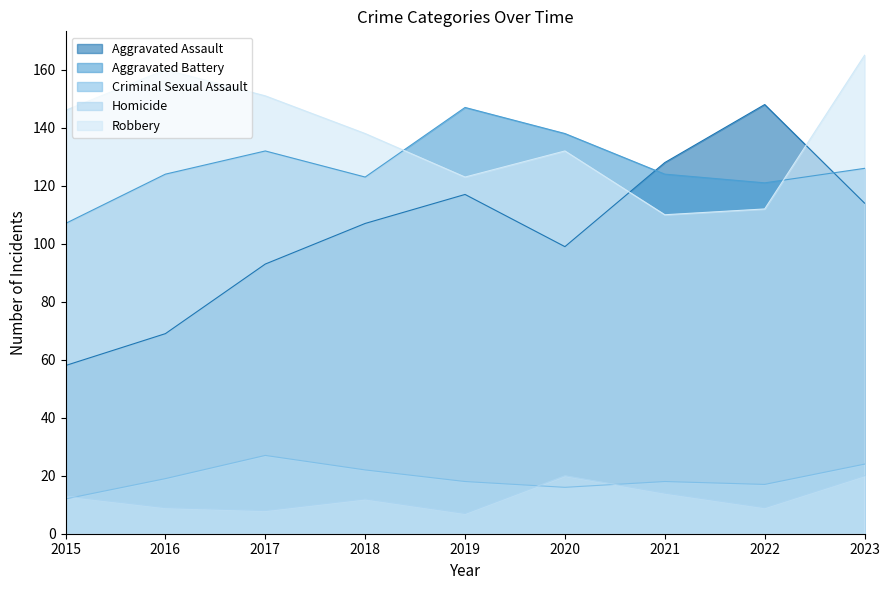

What is the value of the Robbery point at the 9th from the left?

165